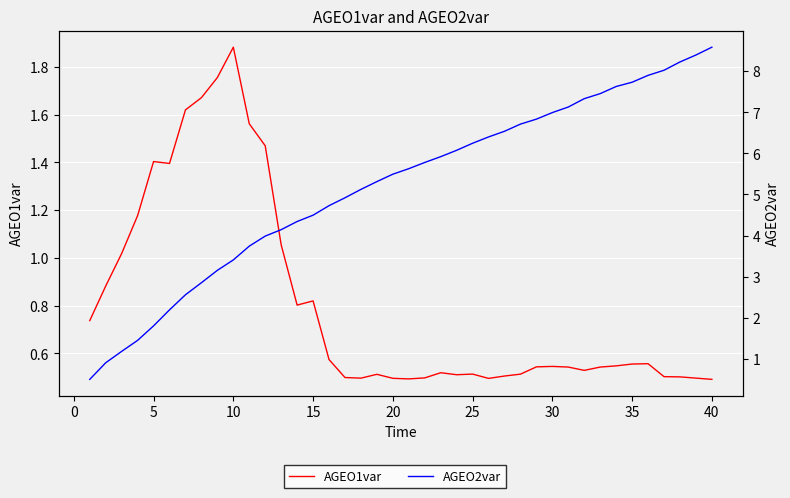

Is the value of AGEO1var at 23 greater than the value of AGEO2var at 26?

No